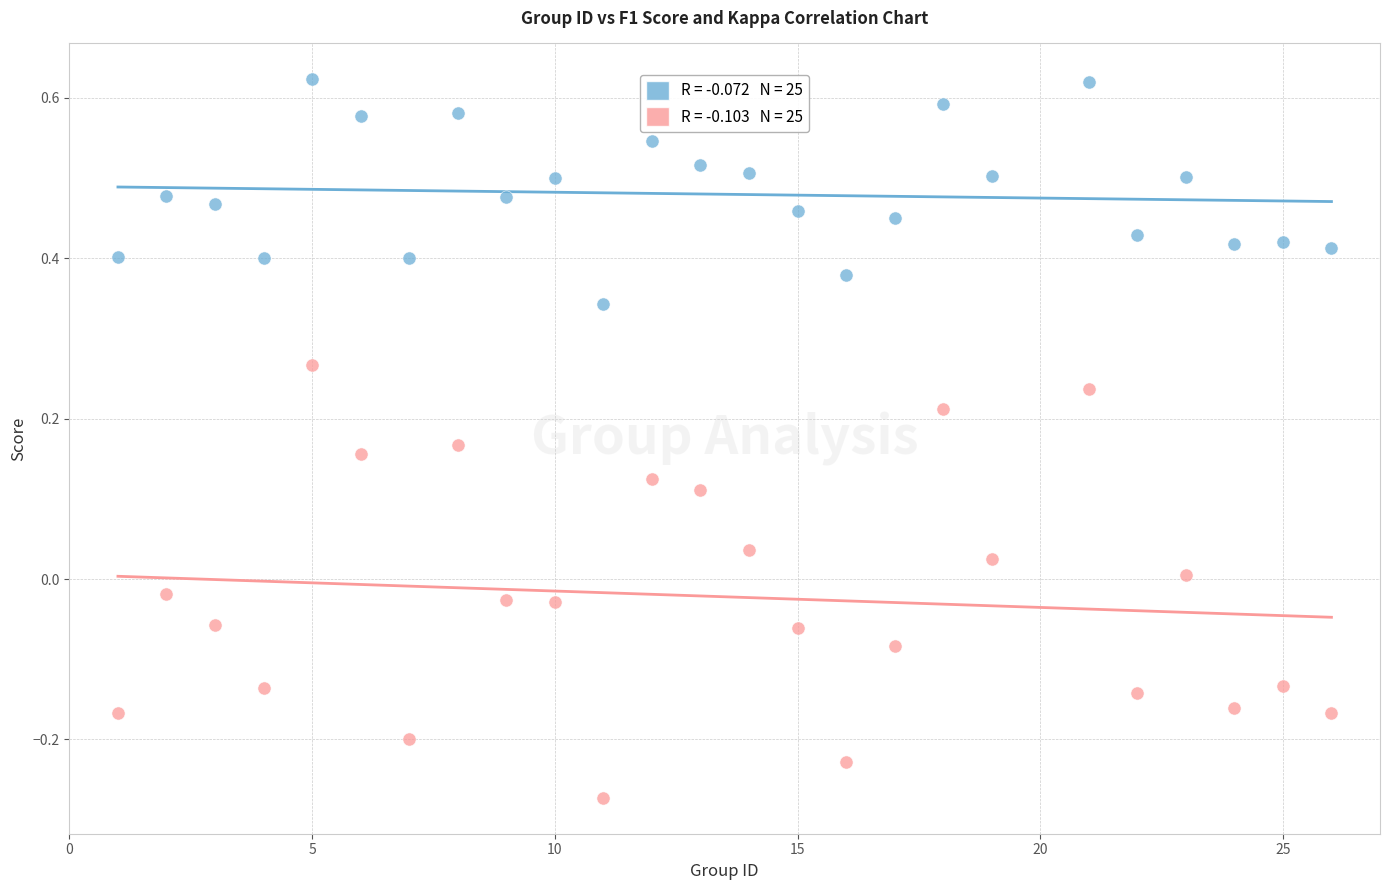

Across all data points, what is the range of Y values (max minus min)?

0.9